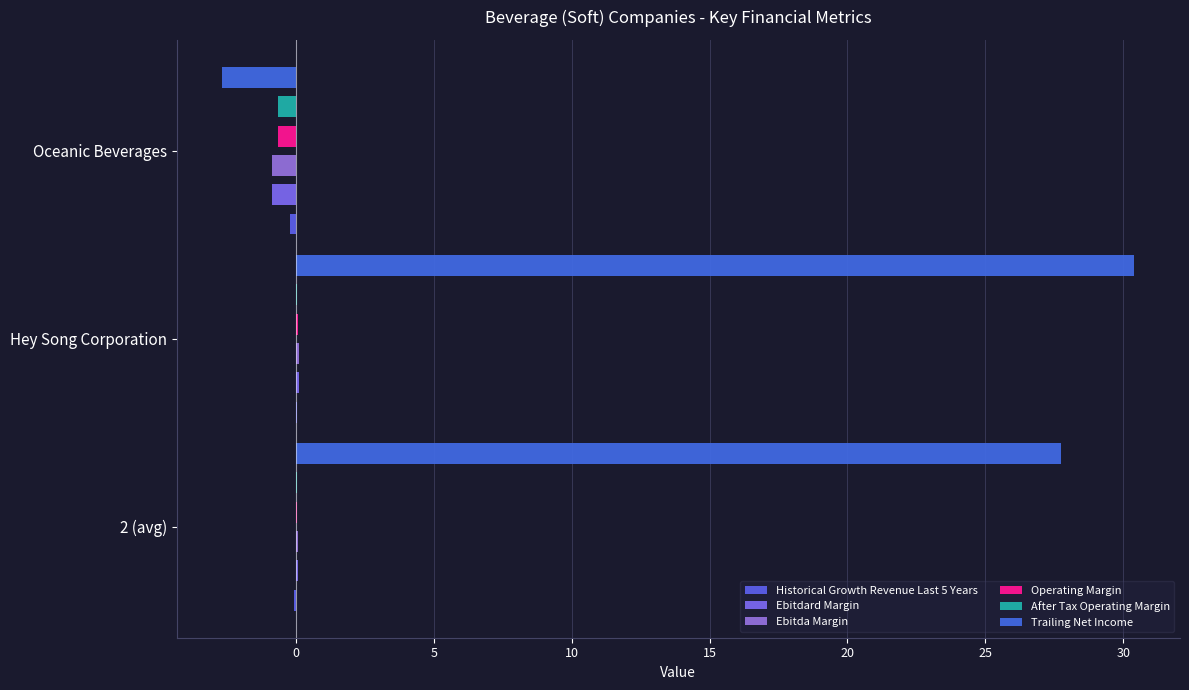

How many negative values does the Operating Margin series have?

1